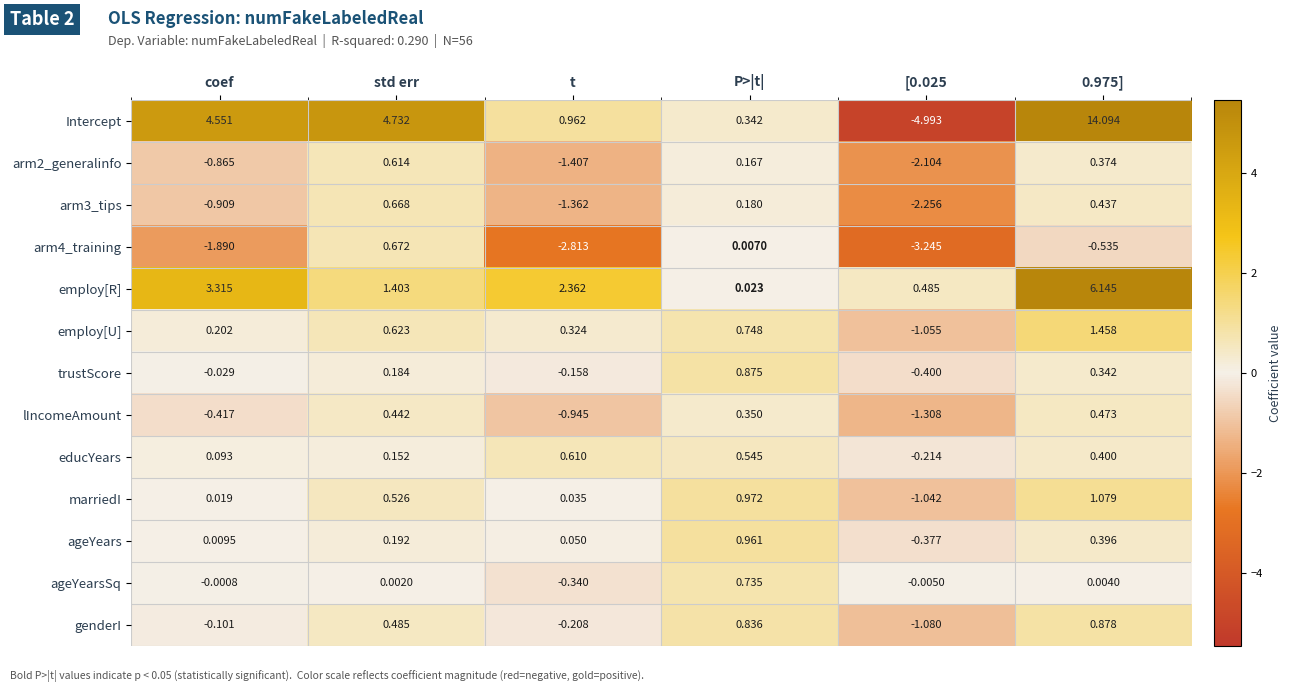

At which label is ageYears closest to 0?

coef